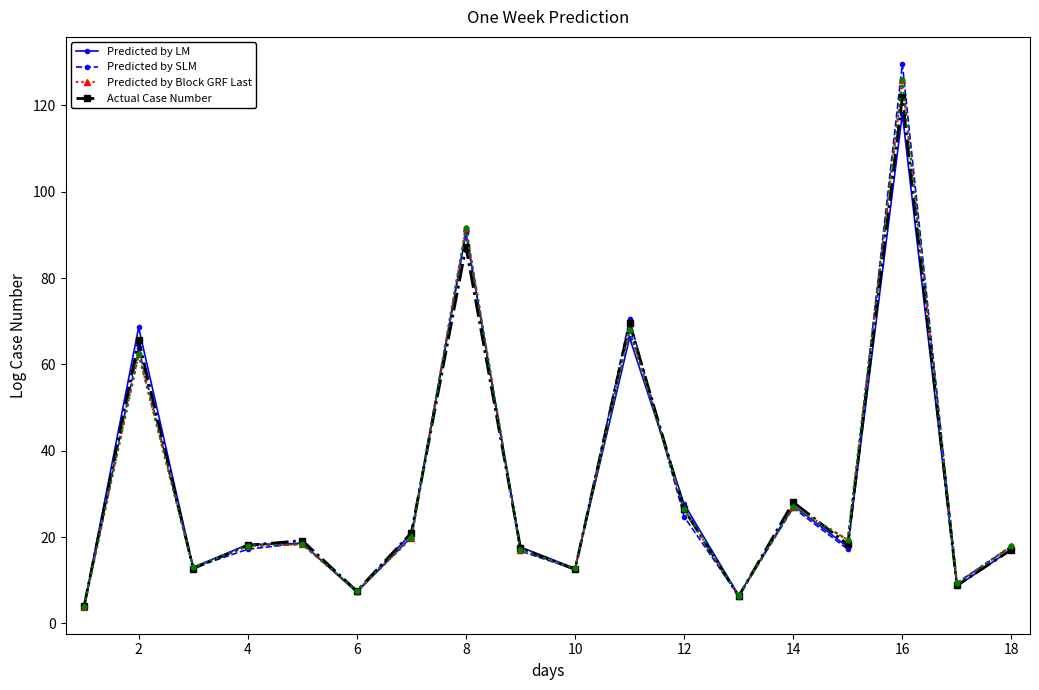

What is the minimum value shown in the chart?

3.9